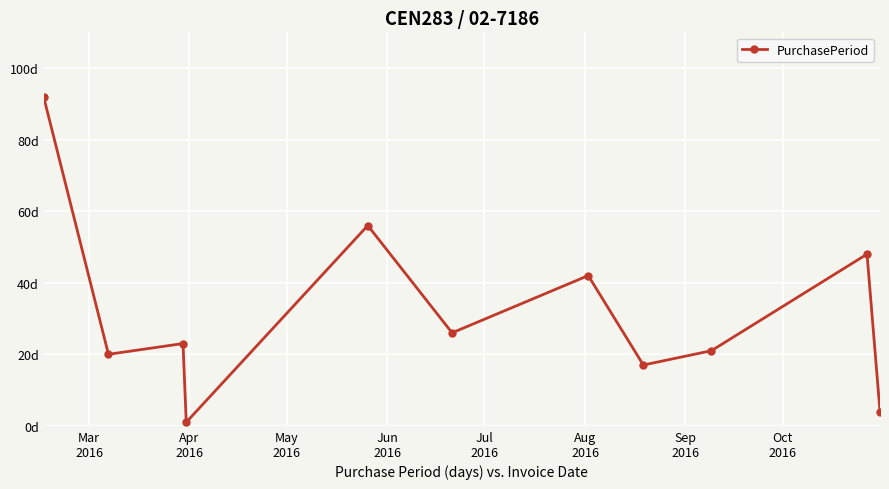

Does the chart have visible grid lines?

Yes